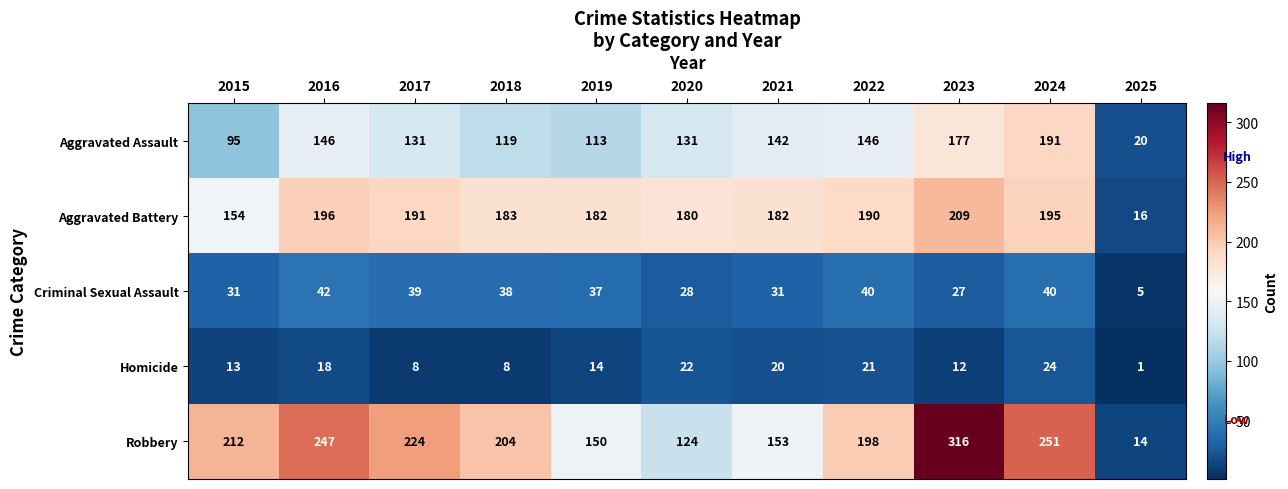

List the series in order of their peak value, lowest first.

Homicide, Criminal Sexual Assault, Aggravated Assault, Aggravated Battery, Robbery